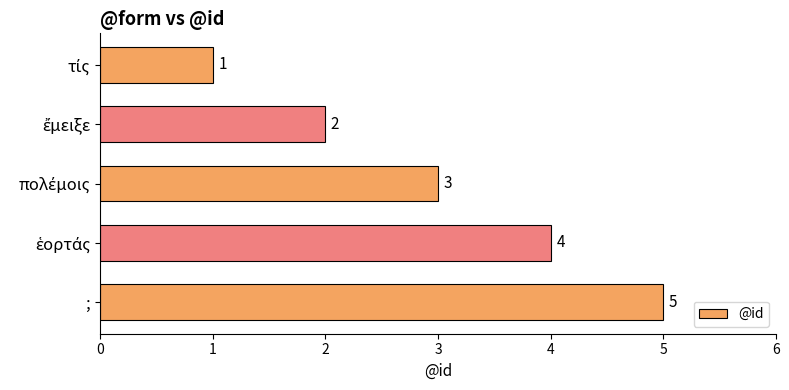

Count the values in the range 2 to 4.

3